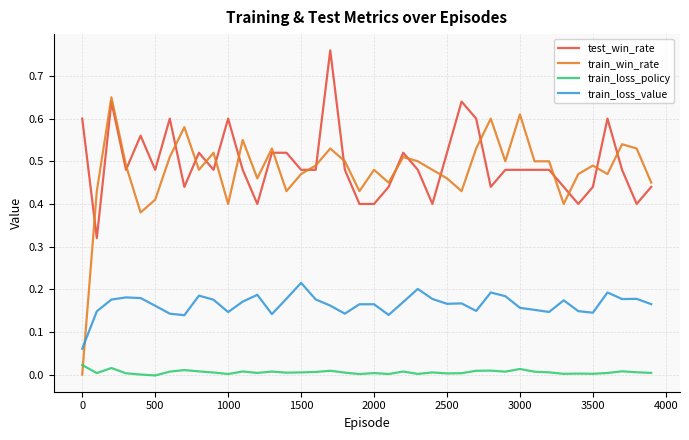

How many intersections are there between train_win_rate and train_loss_policy?

1